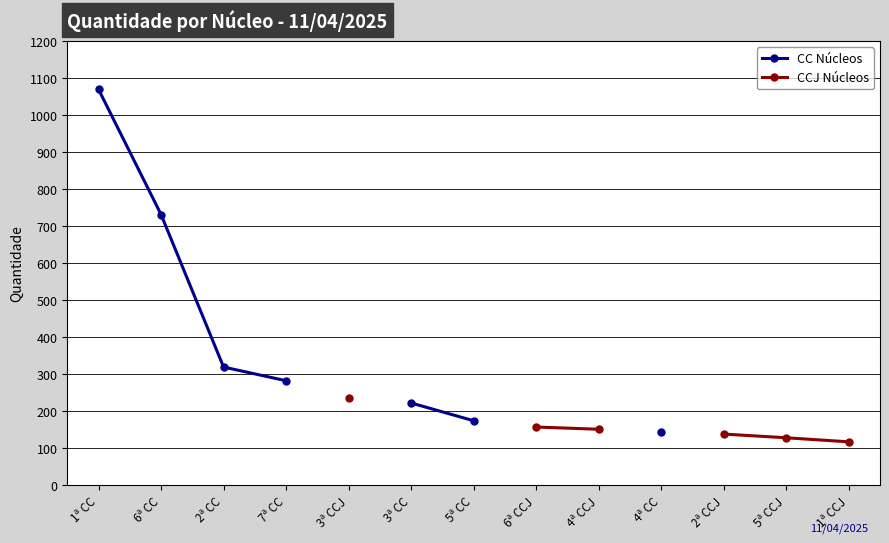

What is the greatest value displayed?

1069.0